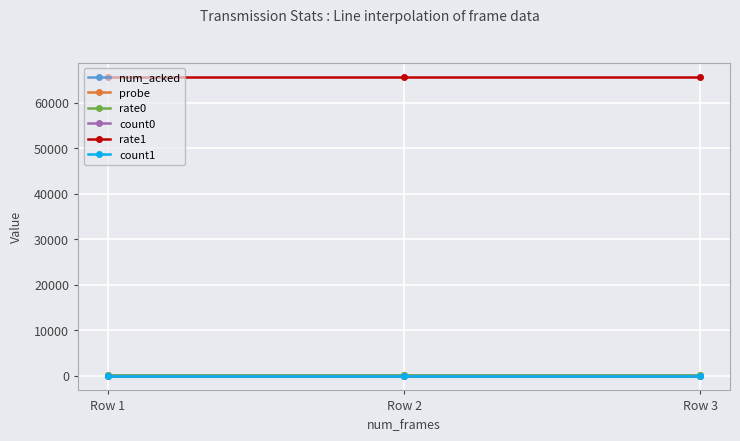

Reading left to right, extract all data points from this chart.

num_acked: Row 1=8	Row 2=8	Row 3=8
probe: Row 1=0	Row 2=0	Row 3=0
rate0: Row 1=129	Row 2=129	Row 3=129
count0: Row 1=1	Row 2=1	Row 3=1
rate1: Row 1=65535	Row 2=65535	Row 3=65535
count1: Row 1=0	Row 2=0	Row 3=0